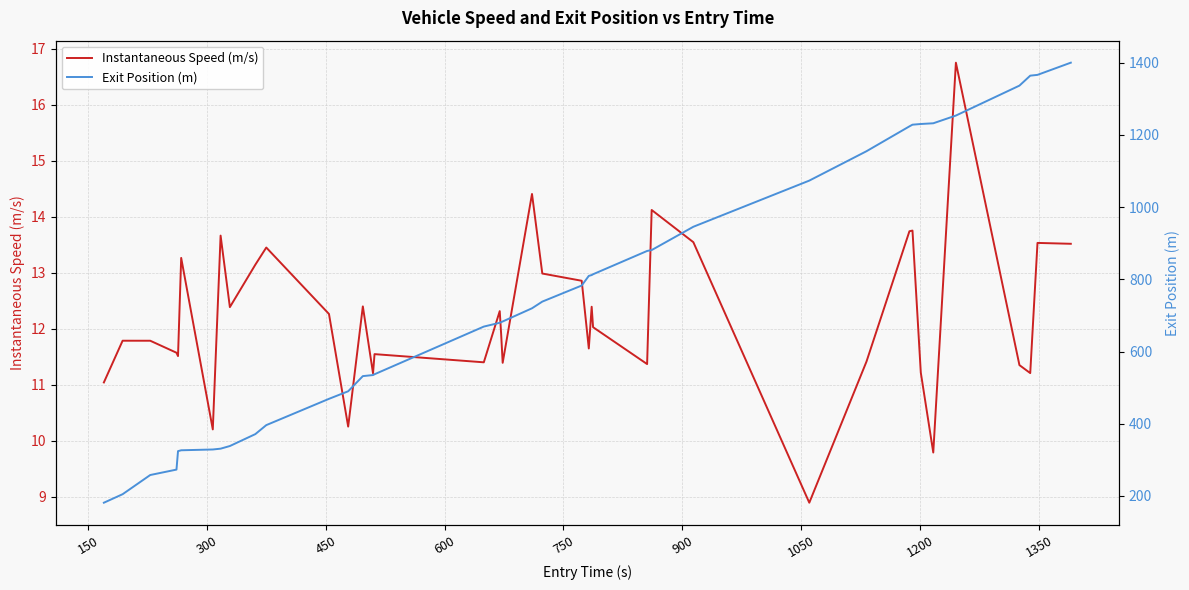

What is the lowest value of the Instantaneous Speed (m/s) series?

8.9